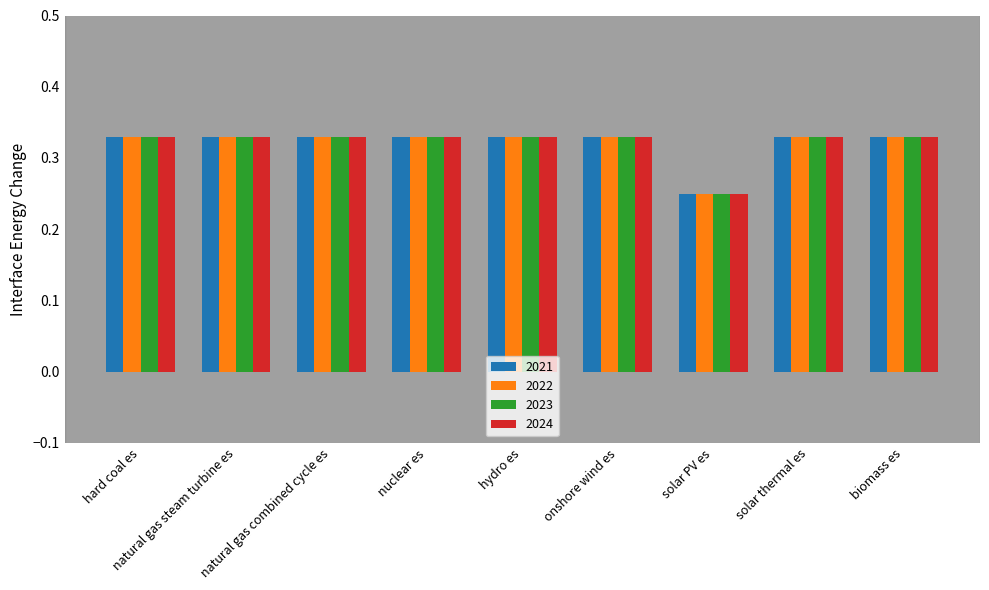

Count the number of data series in this chart.

4